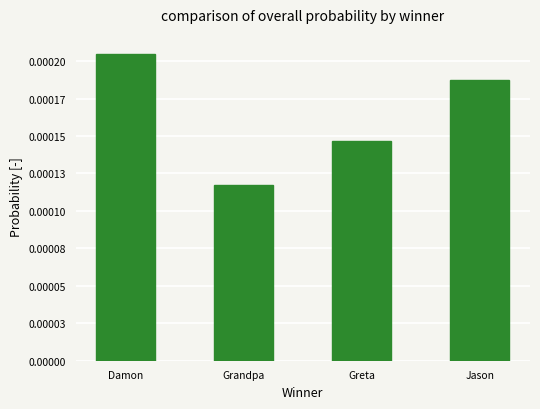

Are the bars horizontal?

No